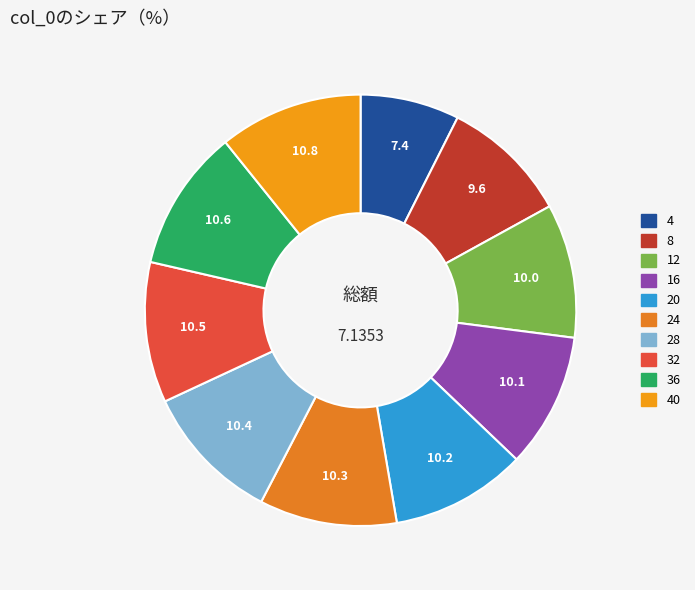

Between 16 and 40, which is larger?

40